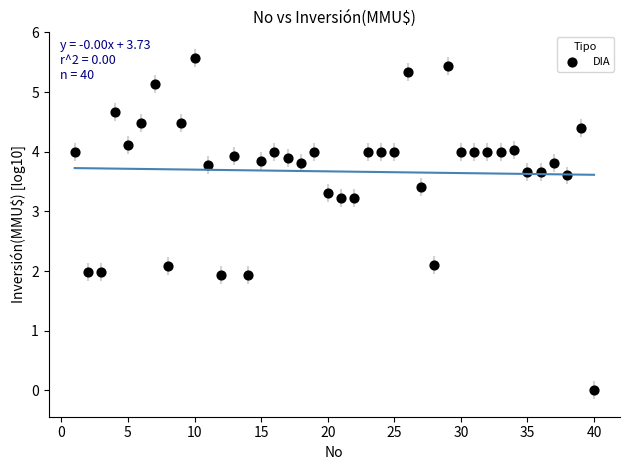

What is the range of X values (max minus min)?

39.0